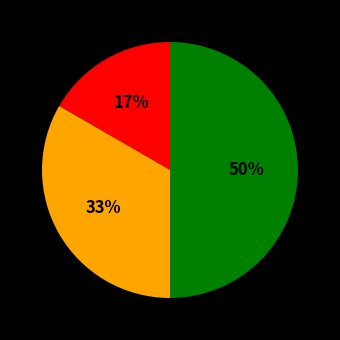

To the nearest percent, what is the difference between the largest and smallest slice percentages?

33%